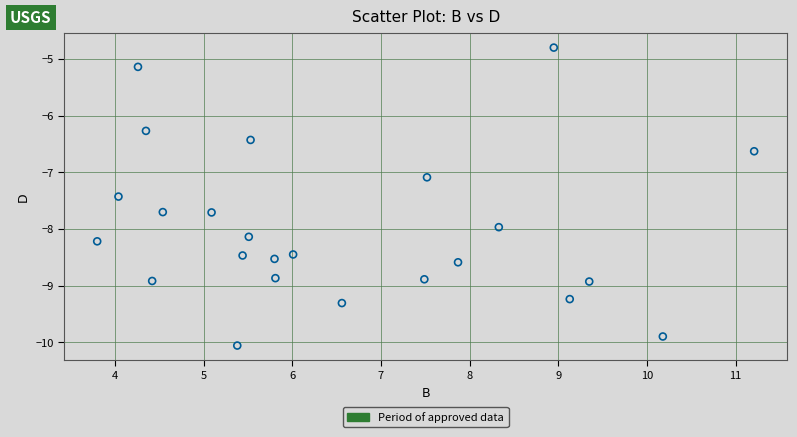

What Y value in the scatter plot is closest to -7?

-7.1